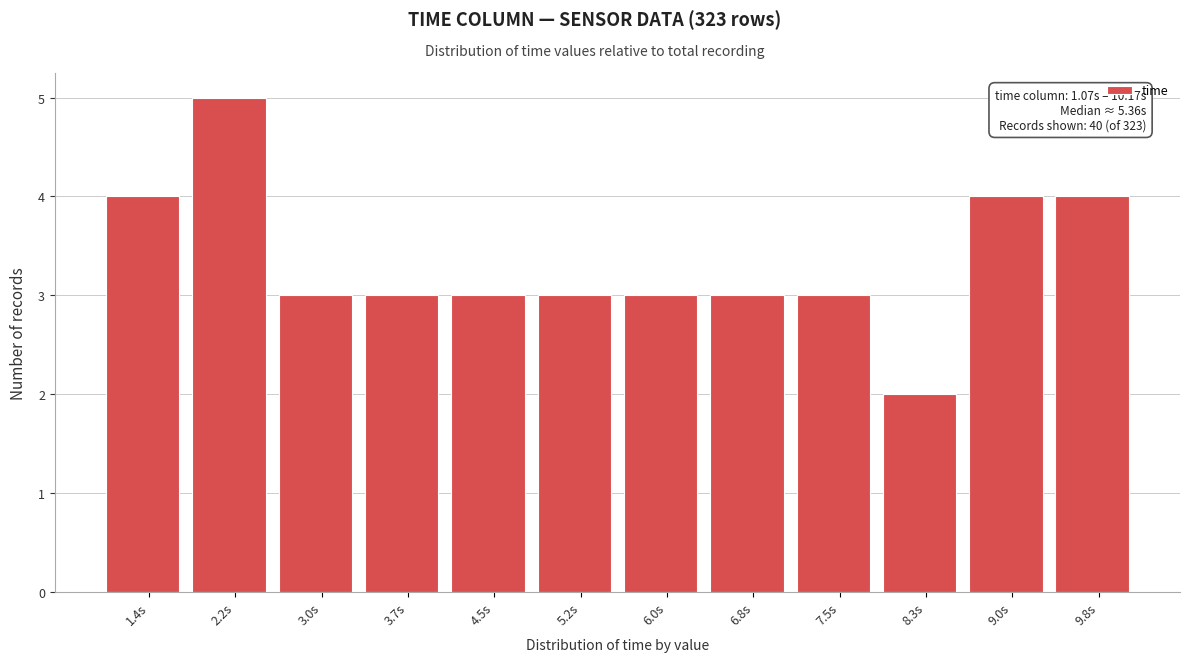

Over which range of the x-axis is the bar tallest?

1.8 to 2.6